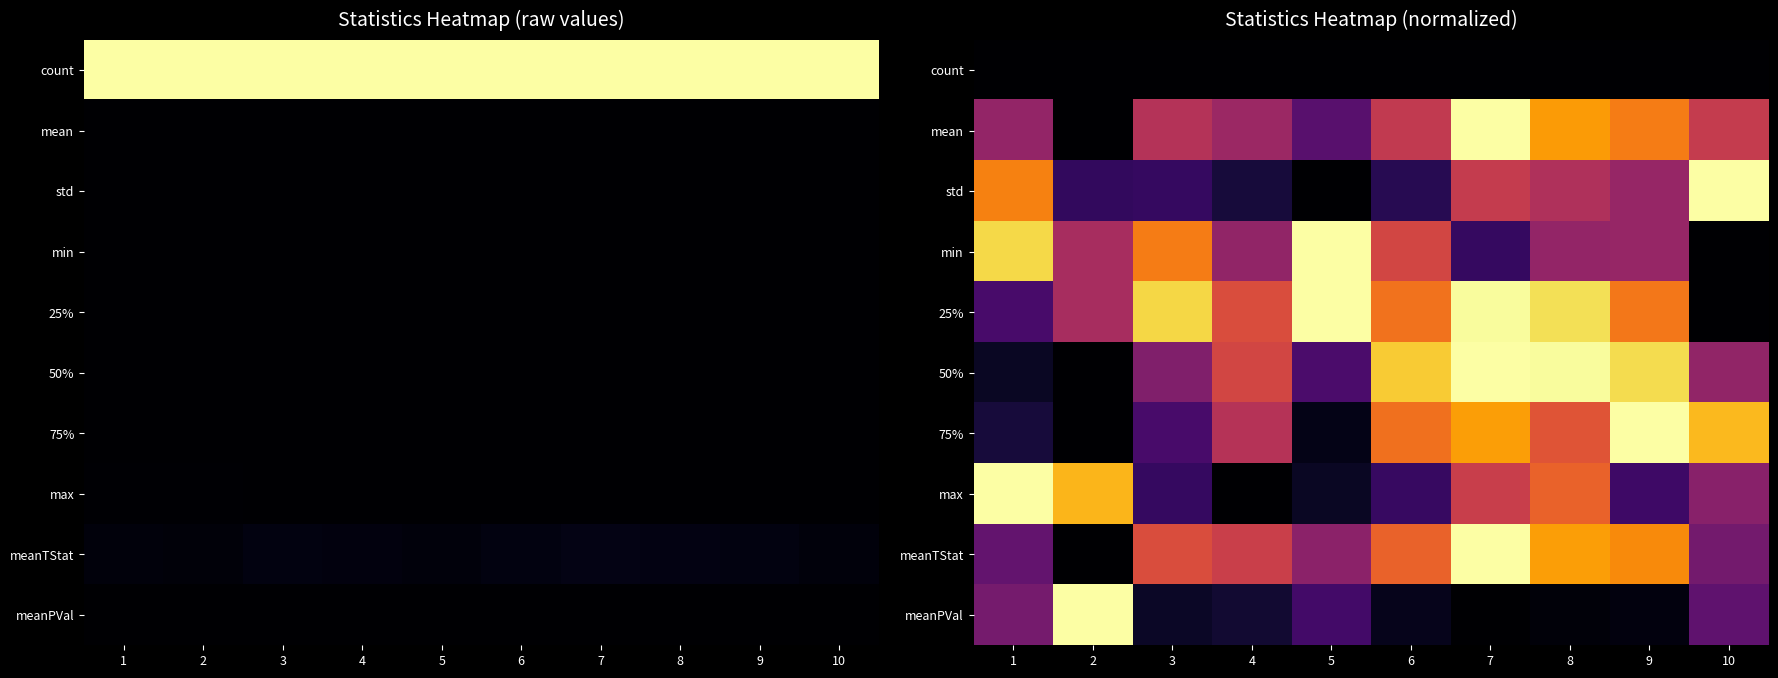

Is it true that 50% equals 0.6 at 3?

False